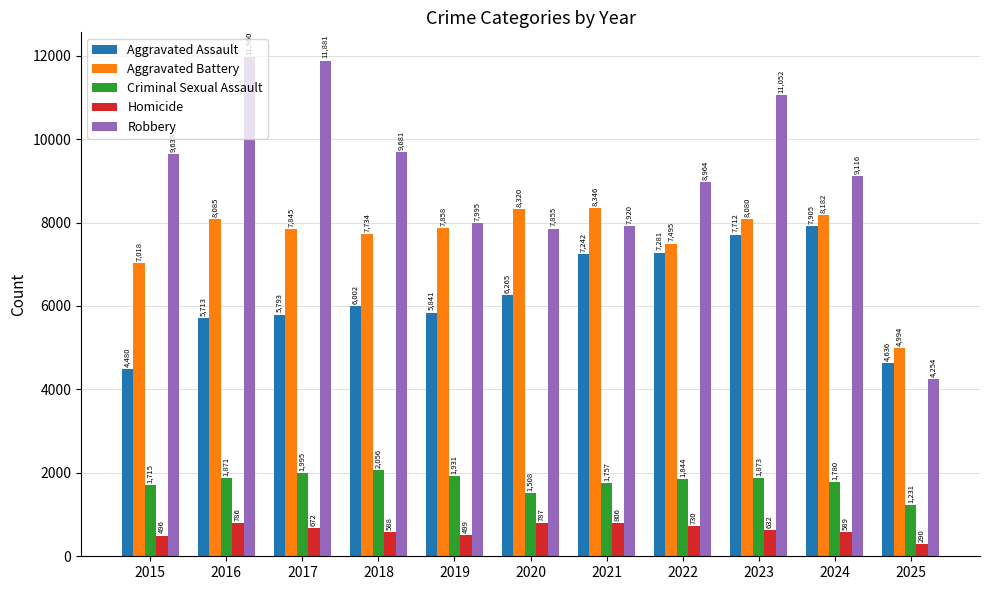

List the series in order of their peak value, highest first.

Robbery, Aggravated Battery, Aggravated Assault, Criminal Sexual Assault, Homicide